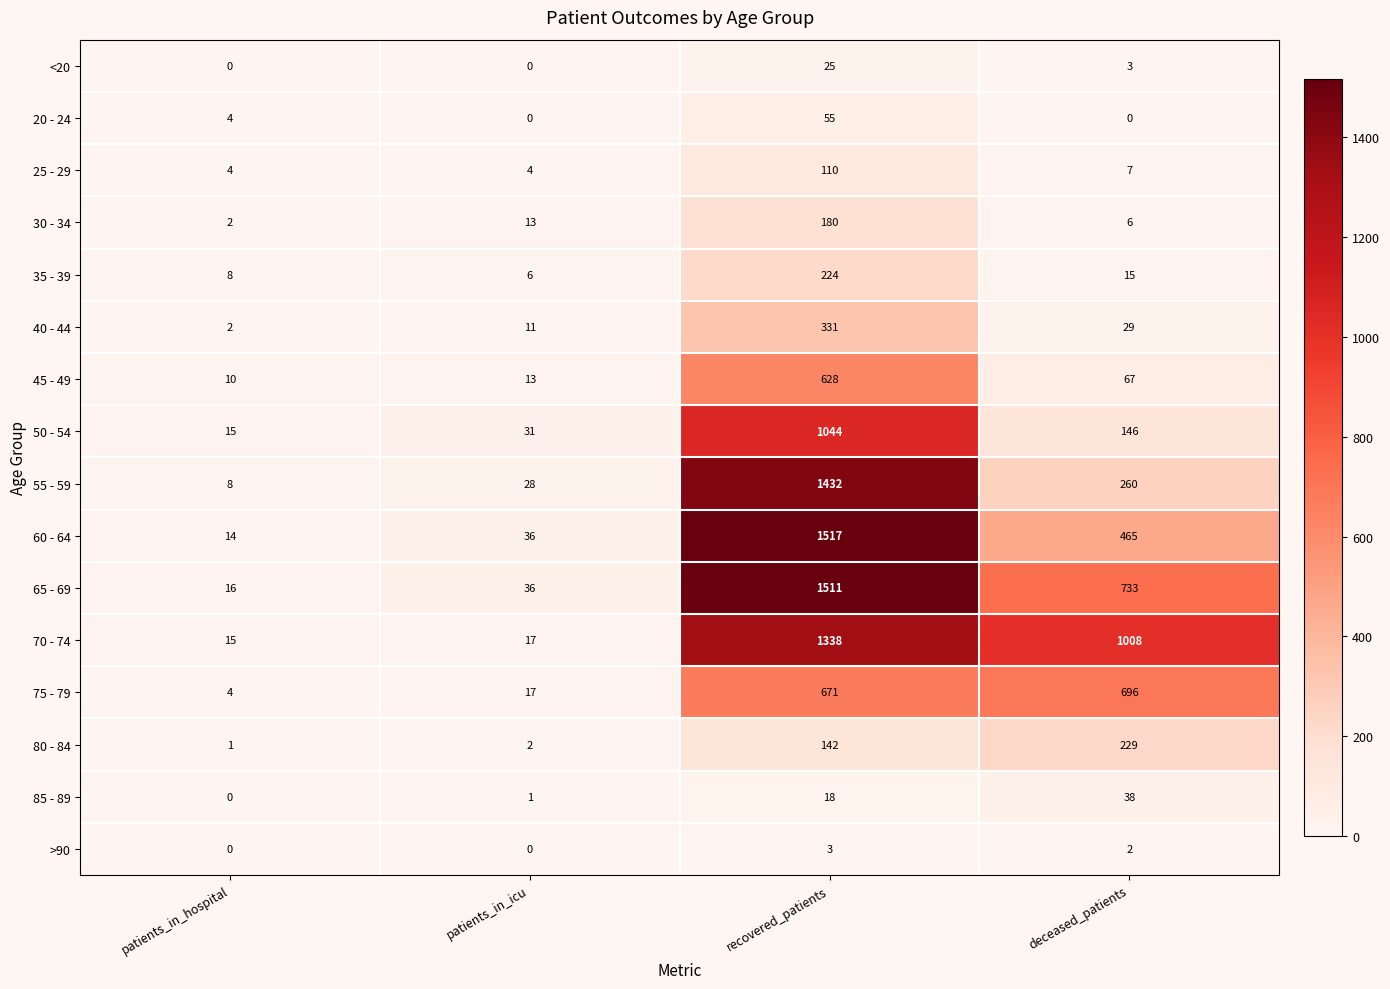

Count the number of categories in the chart.

4